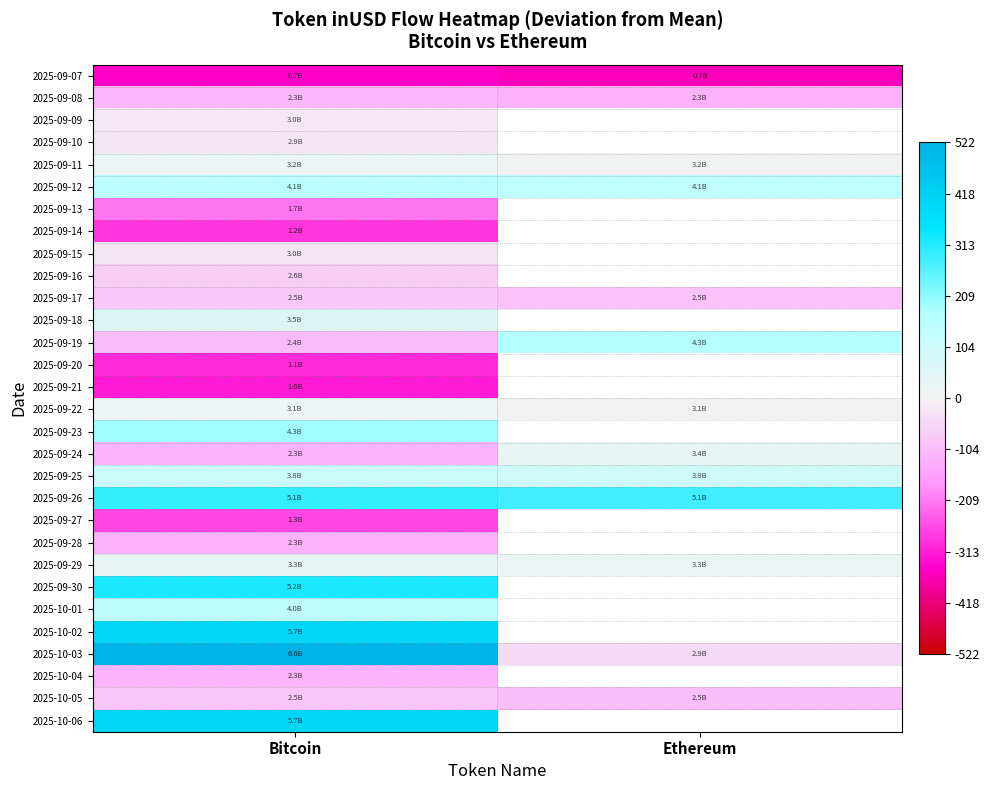

Is the value of 2025-09-22 at Bitcoin greater than the value of 2025-09-10 at Bitcoin?

Yes